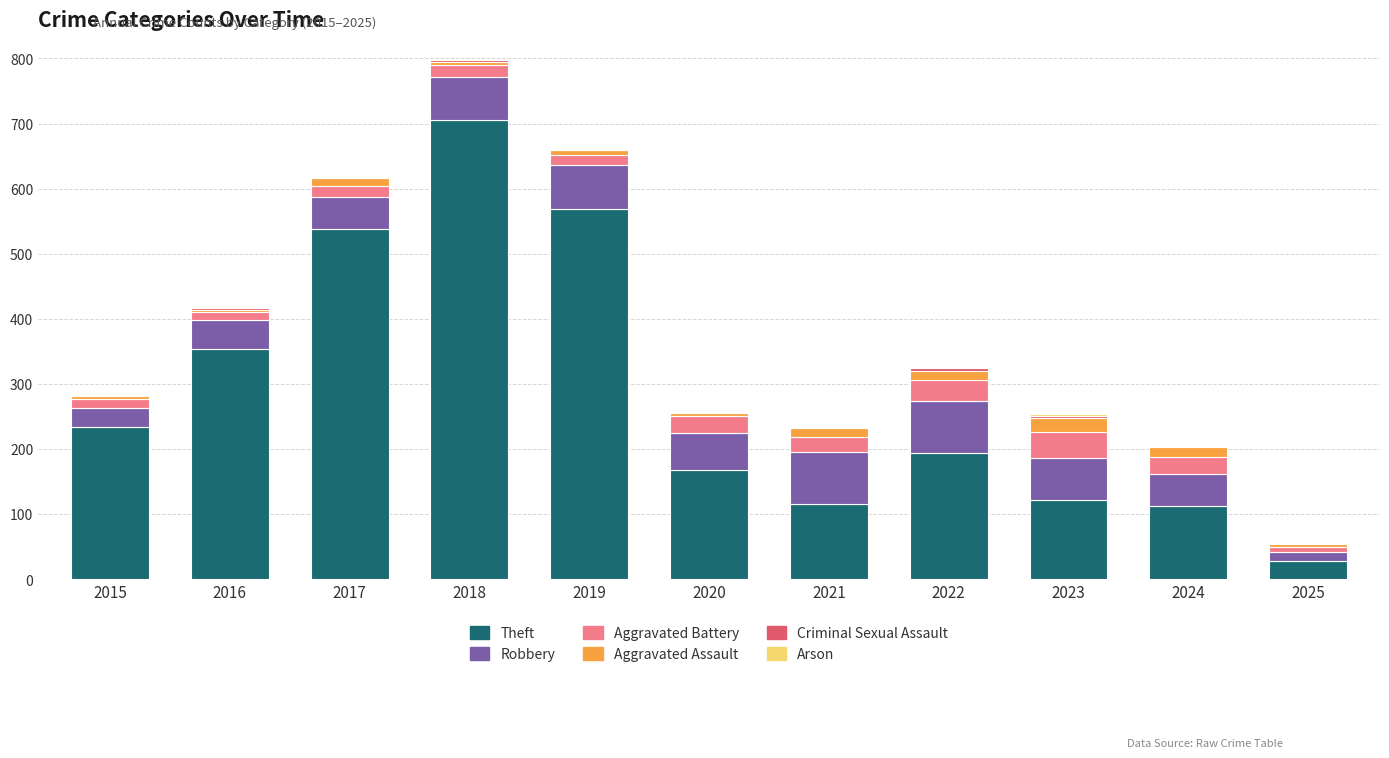

Which category has the highest value in the Theft series?

2018